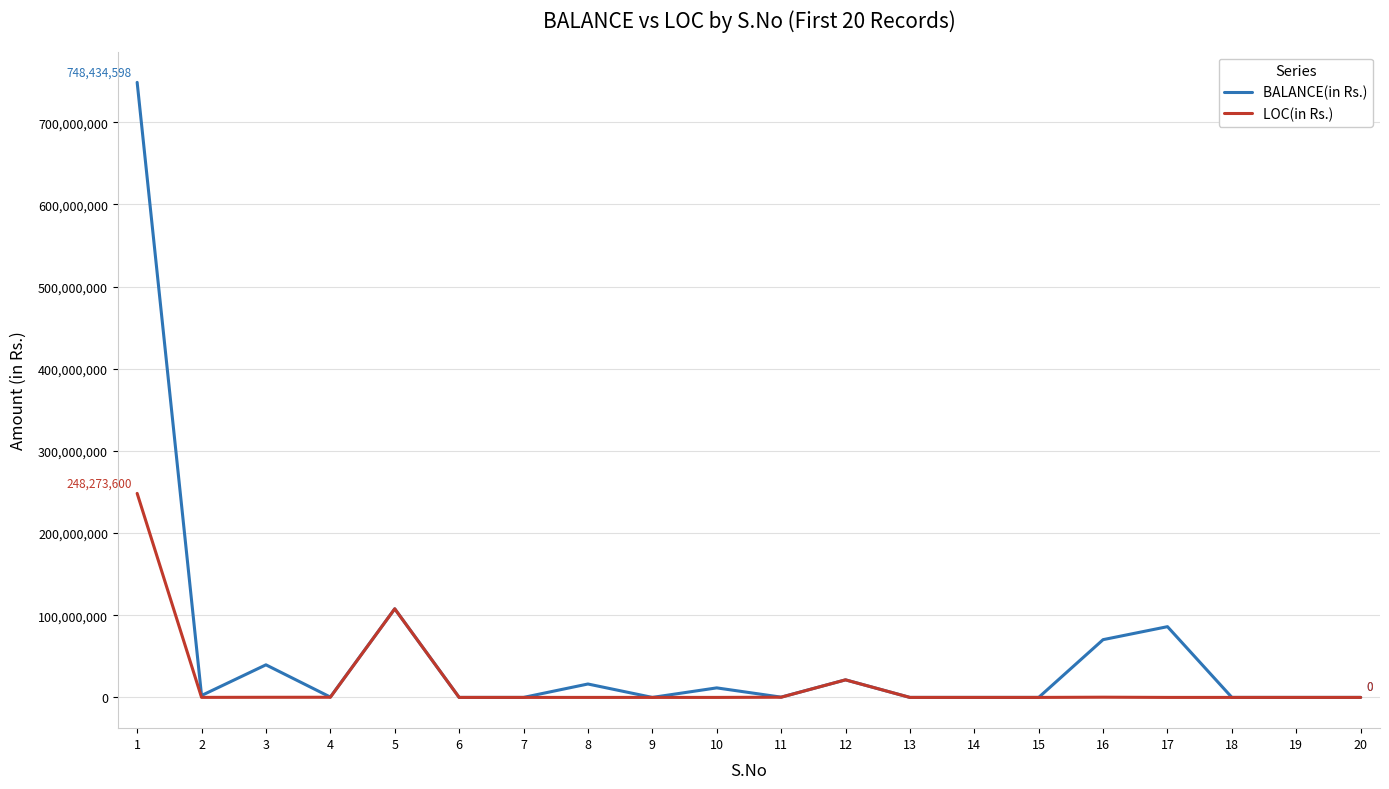

Which series has the widest spread of values?

BALANCE(in Rs.)